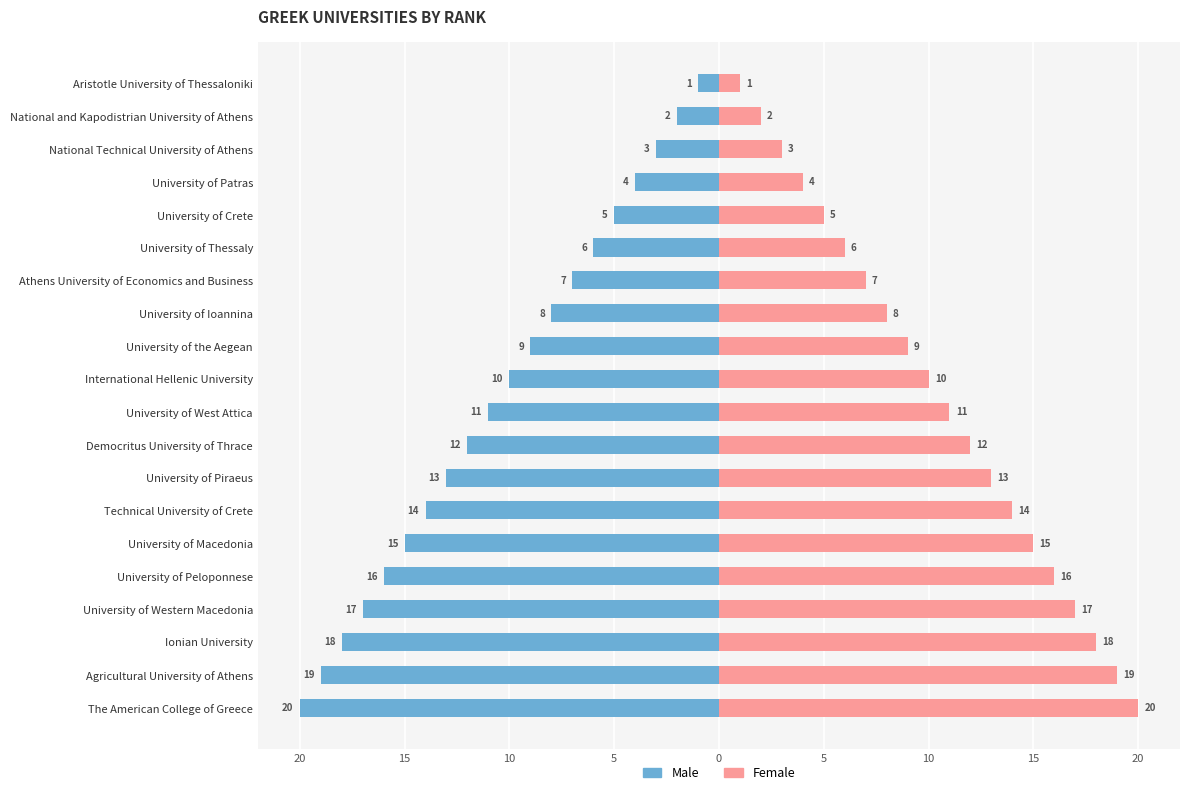

The Female series shows 3 at University of the Aegean. True or false?

False